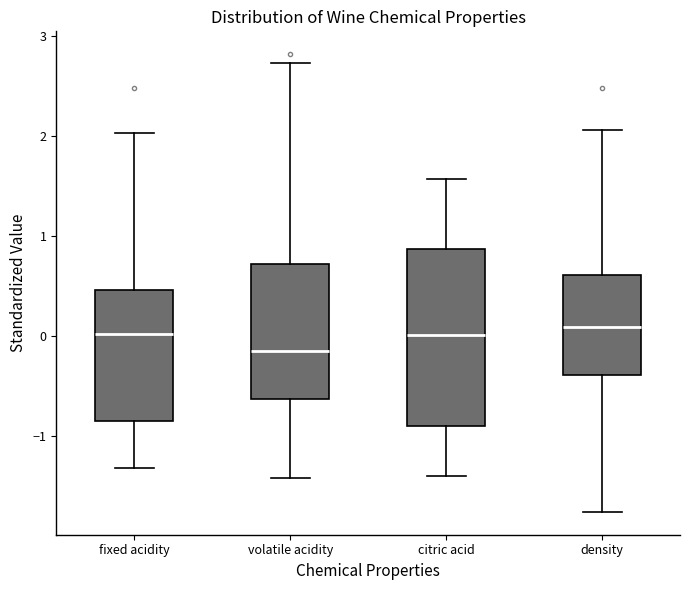

Which box's median line is the lowest?

volatile acidity